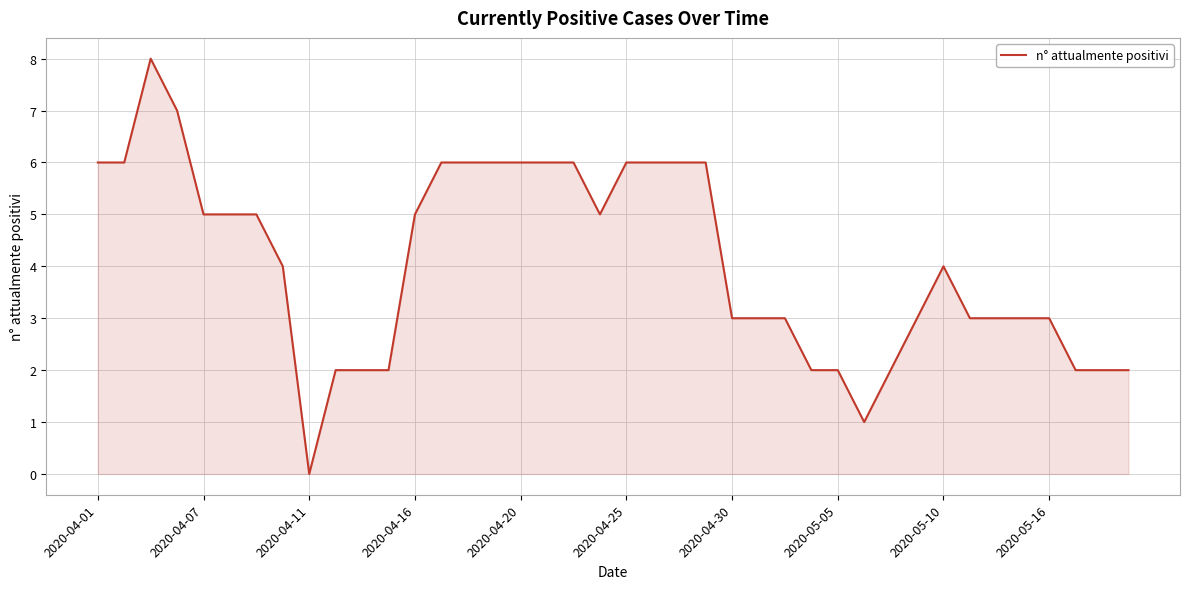

What is the greatest value displayed?

8